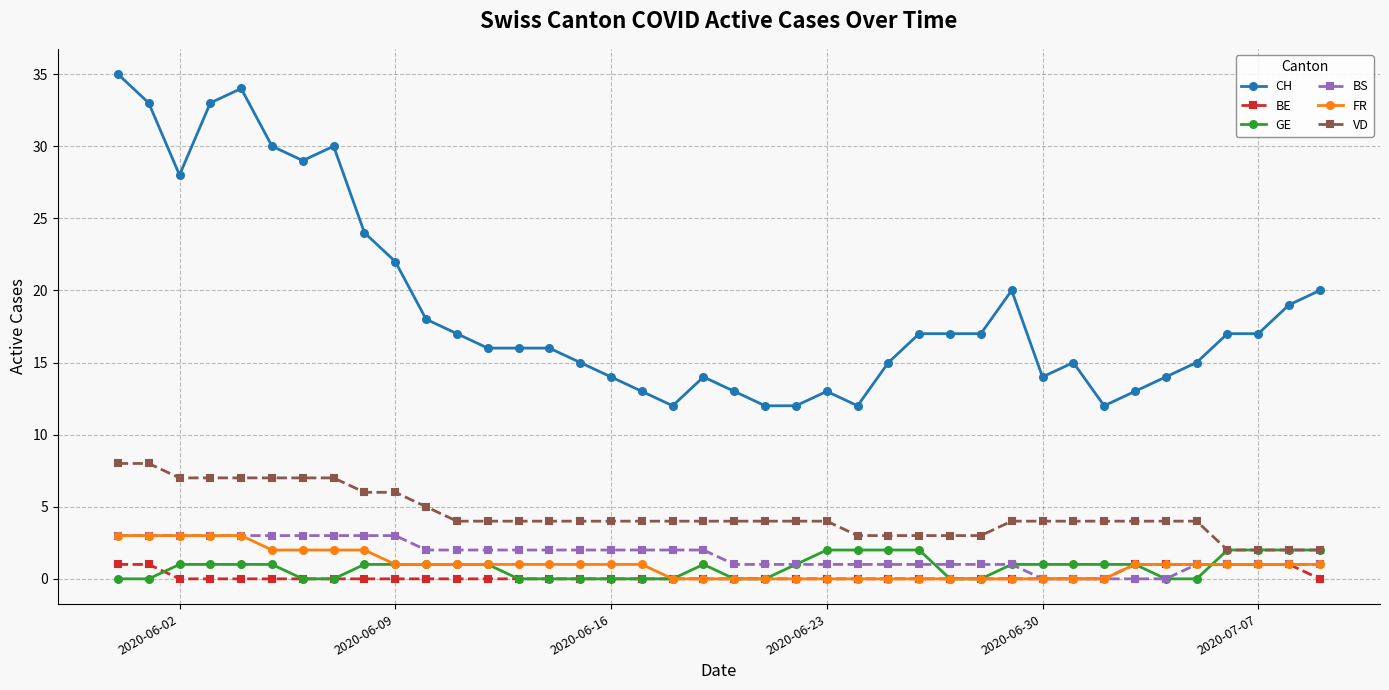

True or false: CH has more than 0 points higher than both neighbors.

True